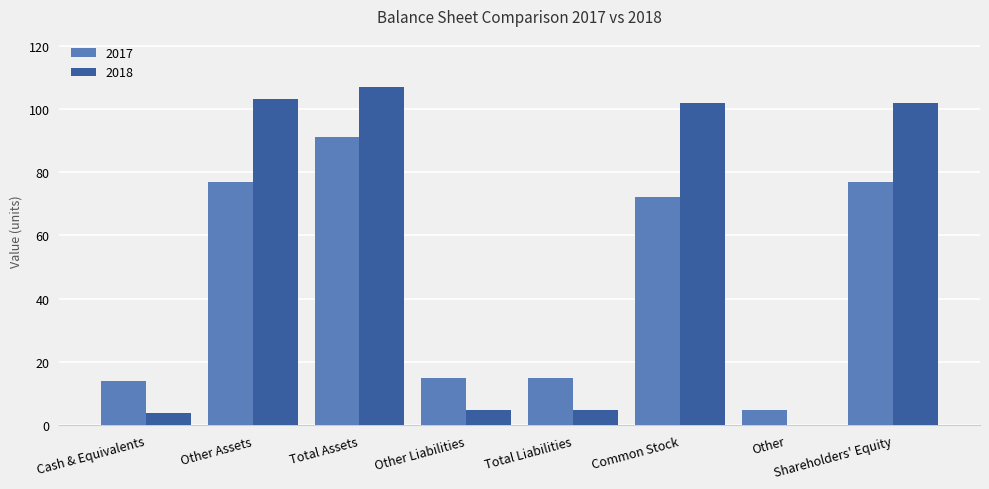

Where is 2017 nearest to the value 48?

Common Stock